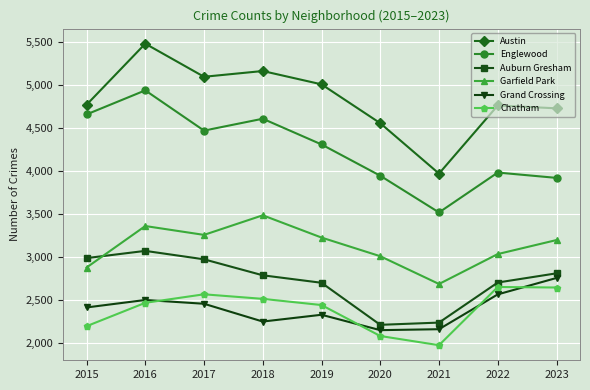

What is the sum of all Englewood values?

38348